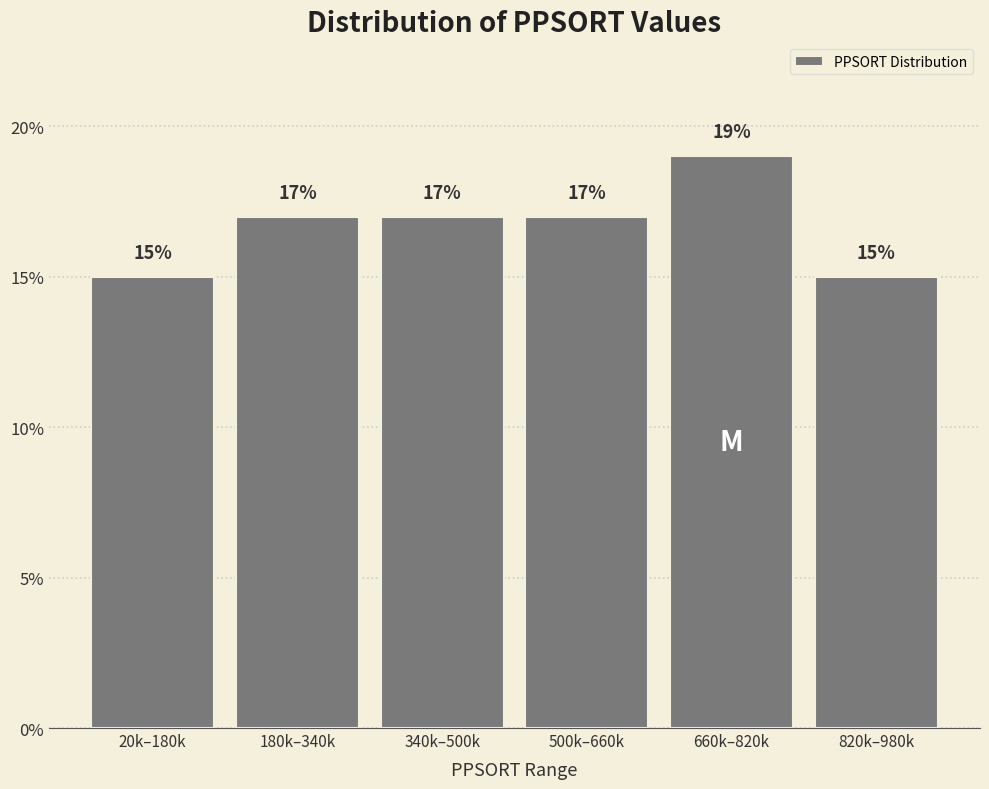

Reading right to left, transcribe all the data shown in this chart.

820k–980k=15	660k–820k=19	500k–660k=17	340k–500k=17	180k–340k=17	20k–180k=15